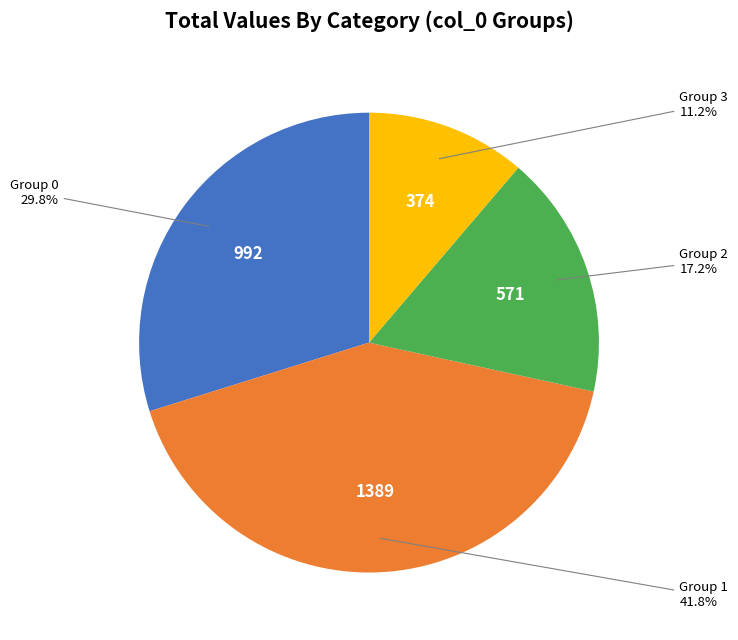

How many slices are in this pie chart?

4